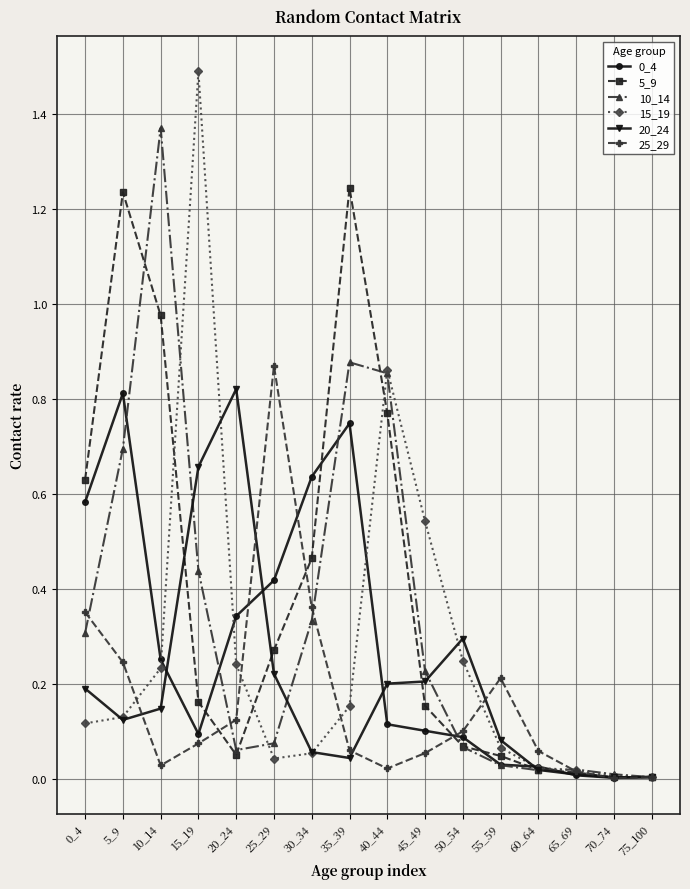

Which category has the highest value across all series?

15_19